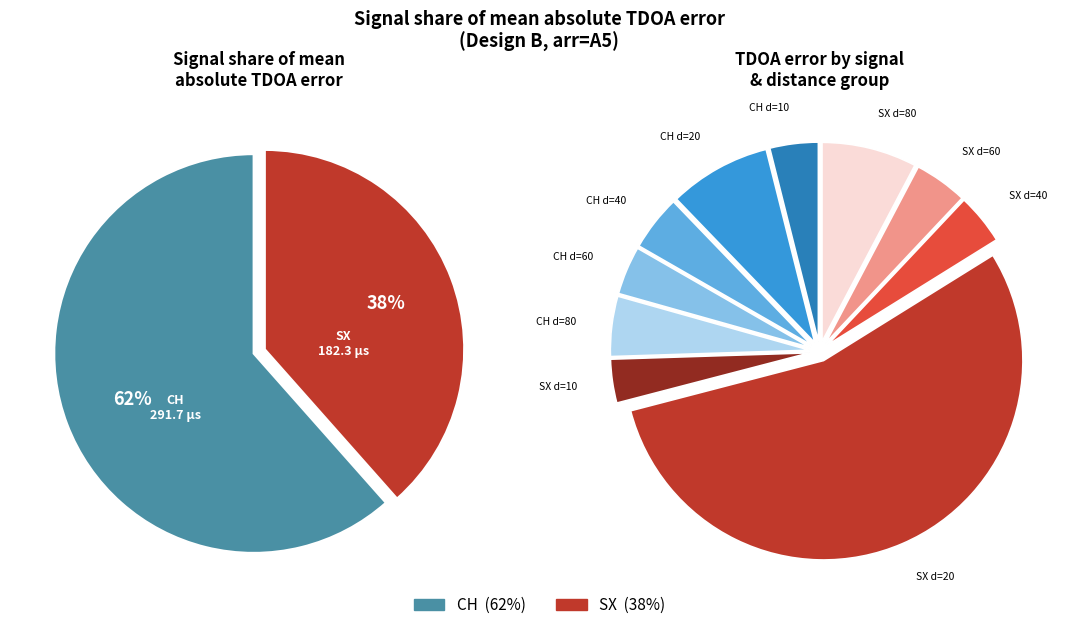

Which slice is the smallest?

SX